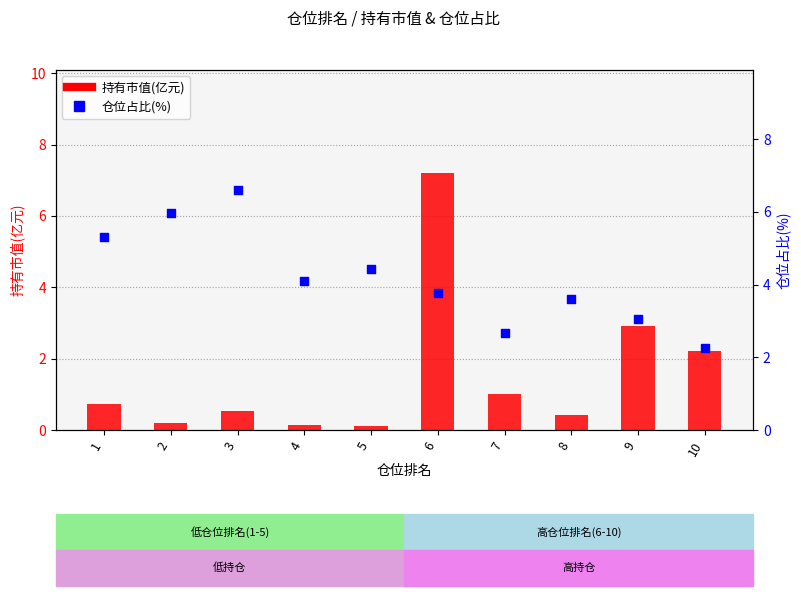

At how many categories does at least one series exceed 3?

8